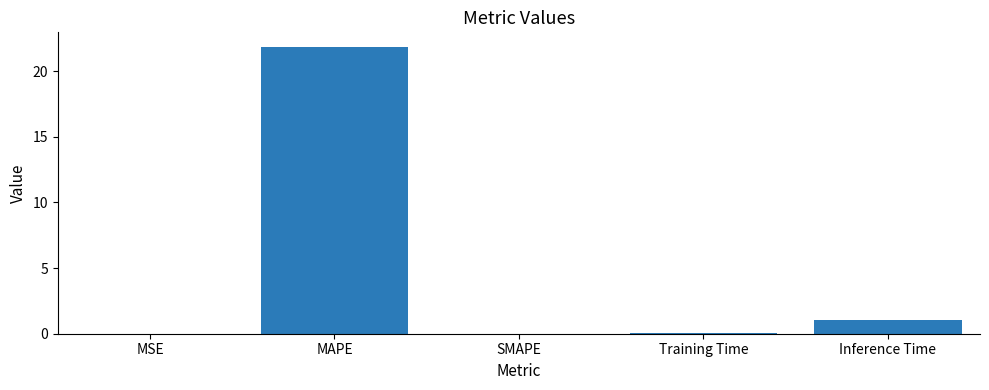

The value at Inference Time is 1.1. True or false?

True